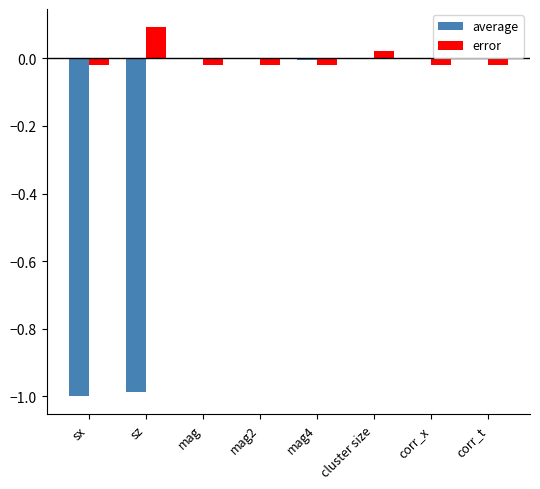

The error series shows 0.0 at cluster size. True or false?

True